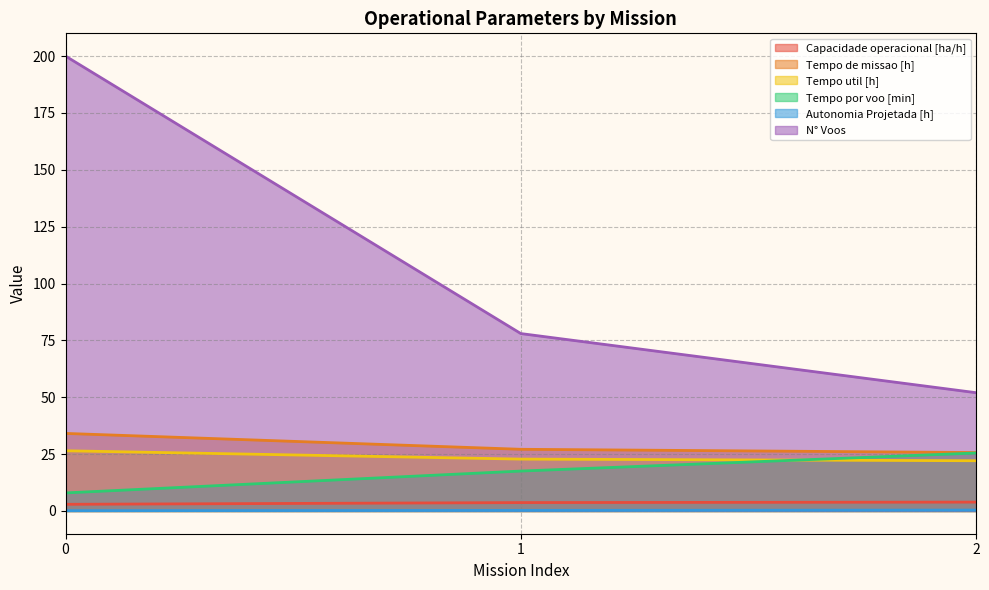

Which has a higher value, 1 or 0?

1